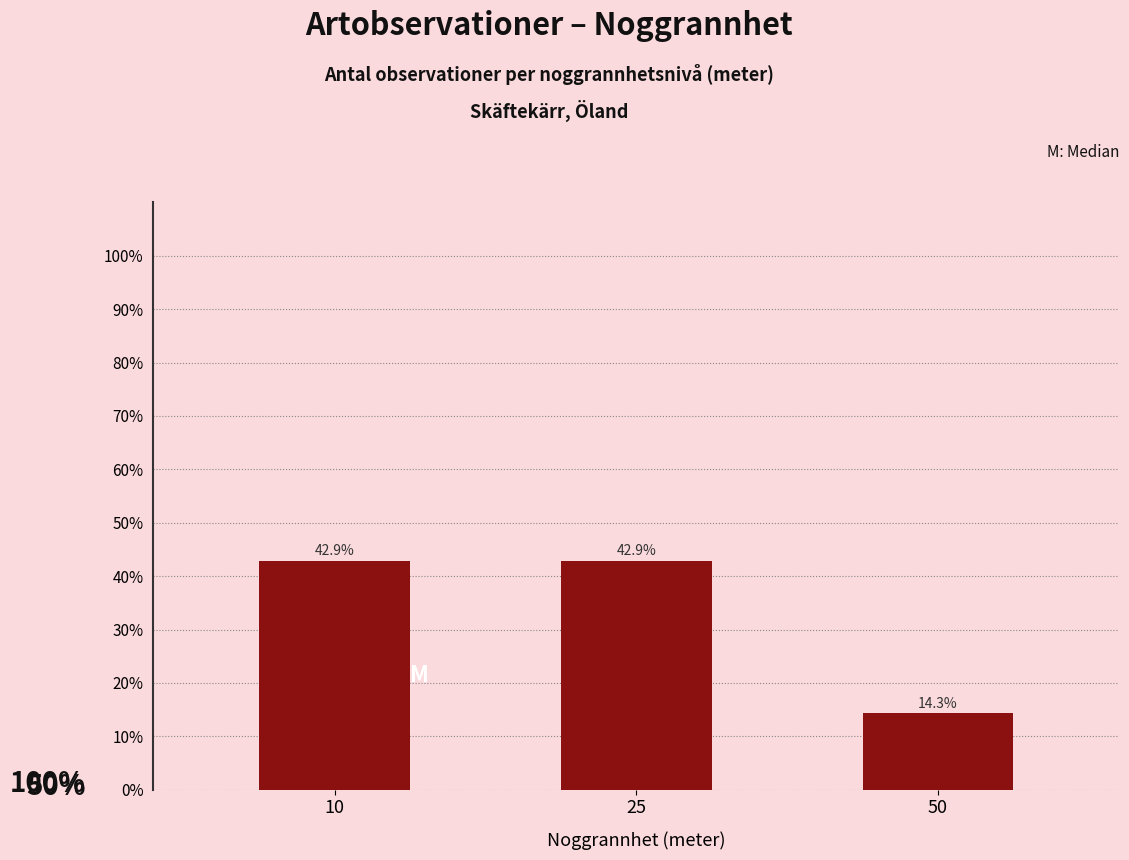

How many bars are there in total?

3